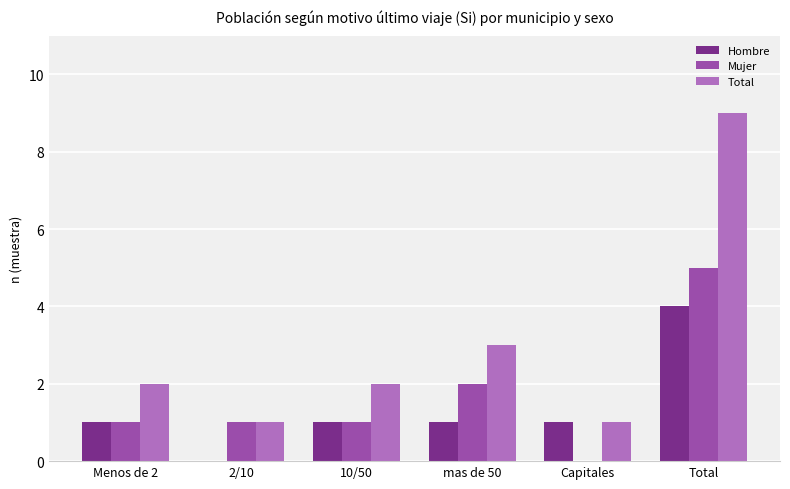

Reading right to left, list all the values displayed in this chart.

Hombre: Total=4	Capitales=1	mas de 50=1	10/50=1	2/10=0	Menos de 2=1
Mujer: Total=5	Capitales=0	mas de 50=2	10/50=1	2/10=1	Menos de 2=1
Total: Total=9	Capitales=1	mas de 50=3	10/50=2	2/10=1	Menos de 2=2